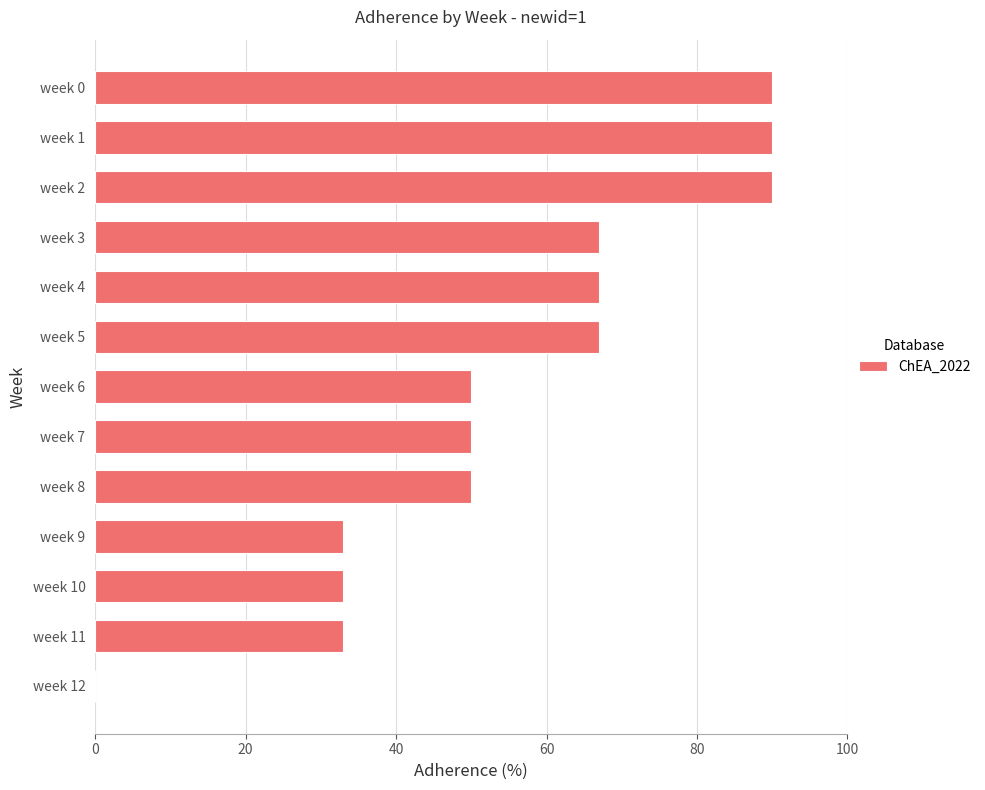

How many values are above zero?

12